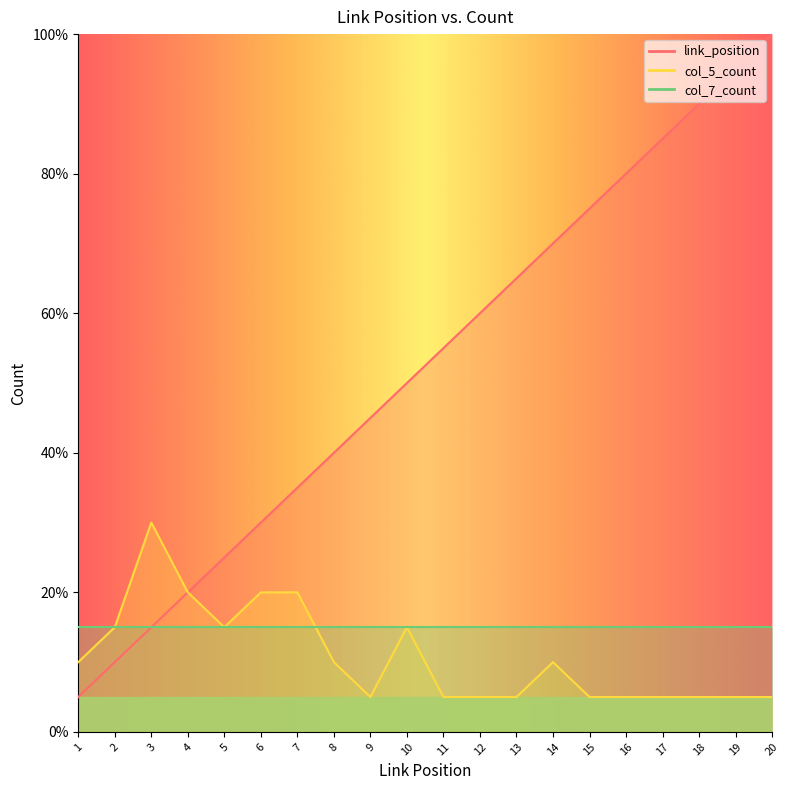

Which category has the highest value in the col_5_count series?

3